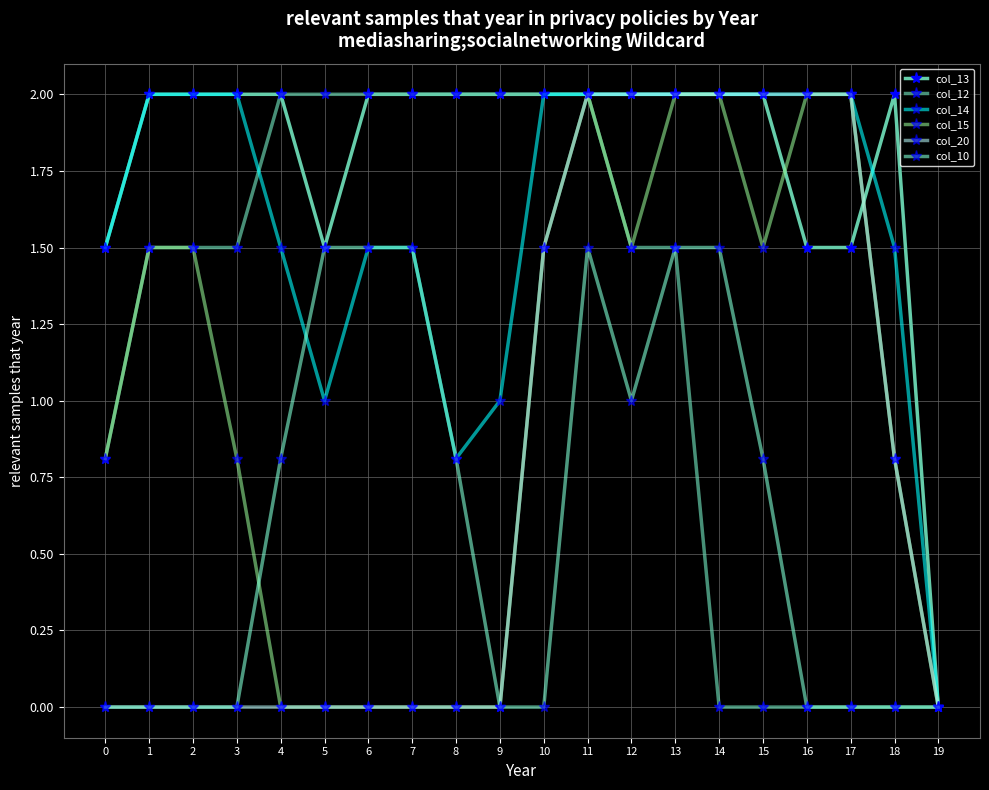

Rank the series by their maximum value, from lowest to highest.

col_10, col_13, col_12, col_14, col_15, col_20